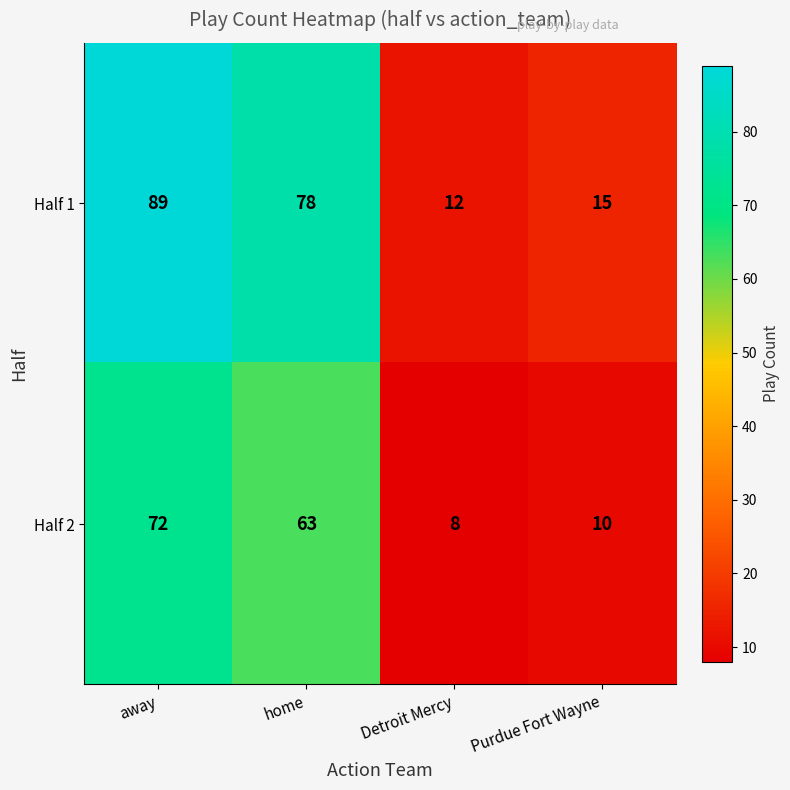

What is the approximate value of Half 1 at Detroit Mercy, to the nearest 10?

10